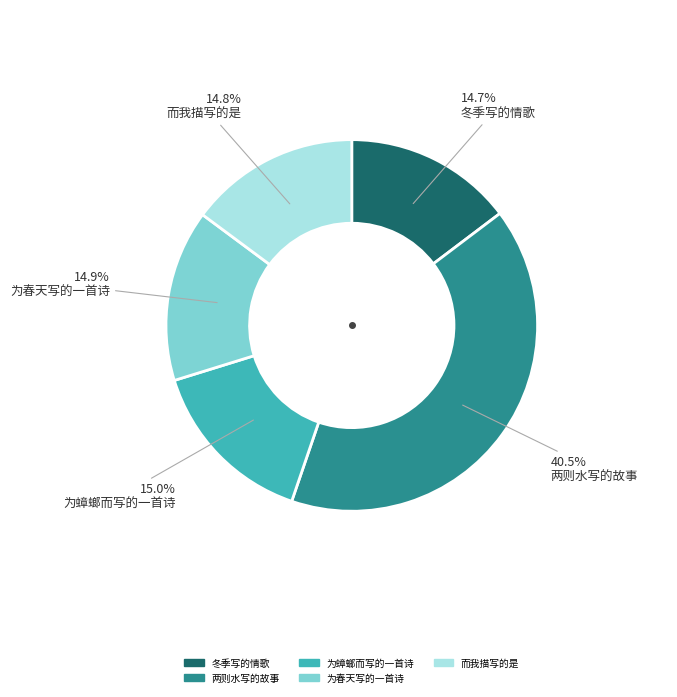

What is the largest slice in the pie chart?

两则水写的故事